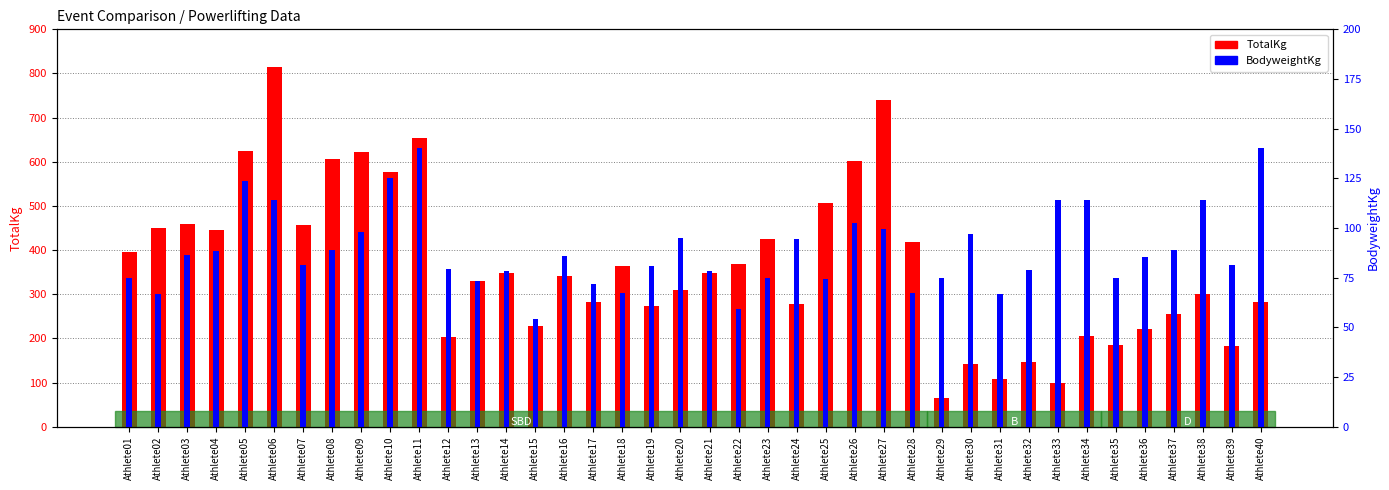

What is the approximate value of TotalKg at Athlete34?

205.0